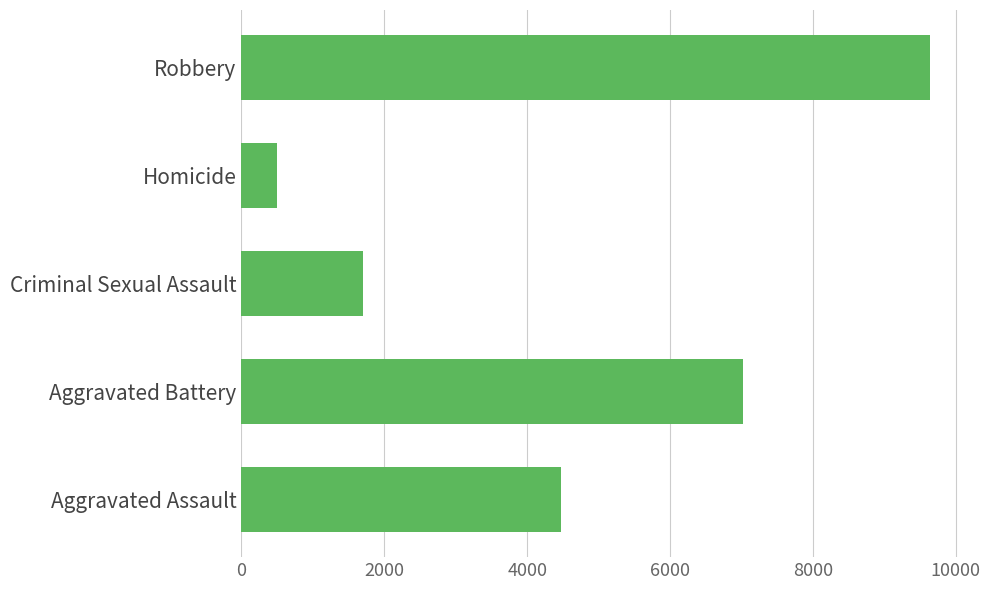

Rank the categories by value from highest to lowest.

Robbery, Aggravated Battery, Aggravated Assault, Criminal Sexual Assault, Homicide